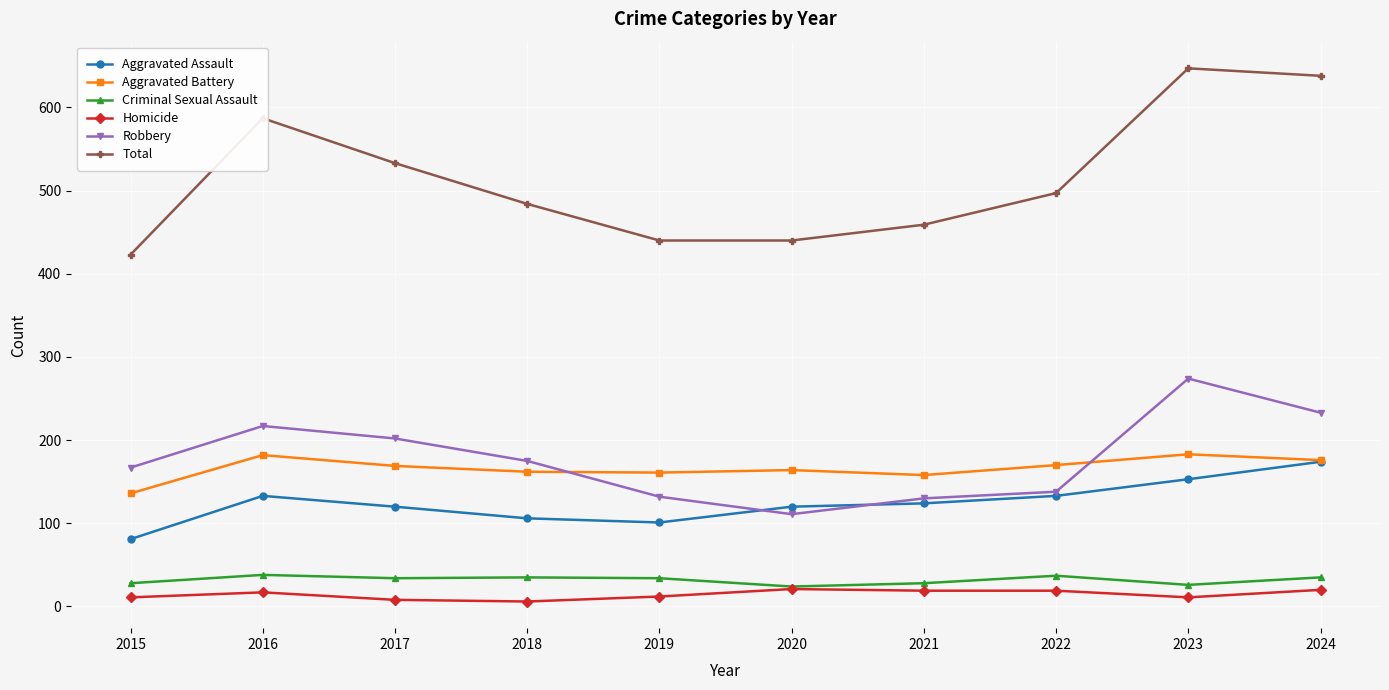

True or false: Robbery has a value of 217 at 2016.

True